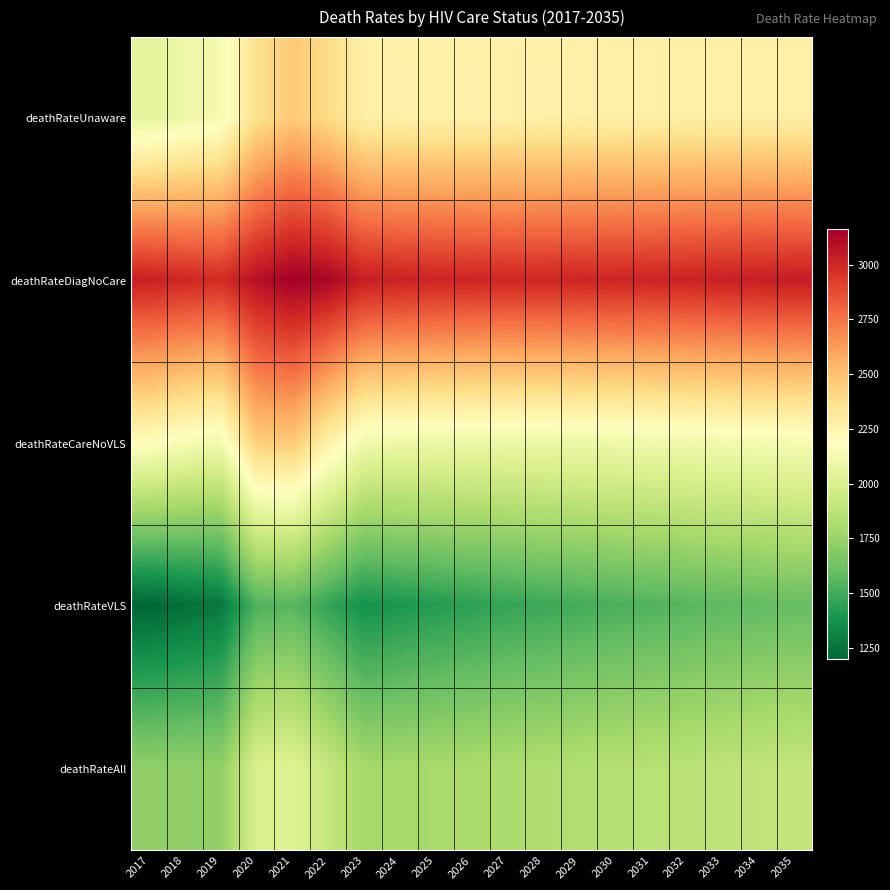

Between 2019 and 2031, which series saw the biggest shift?

deathRateVLS